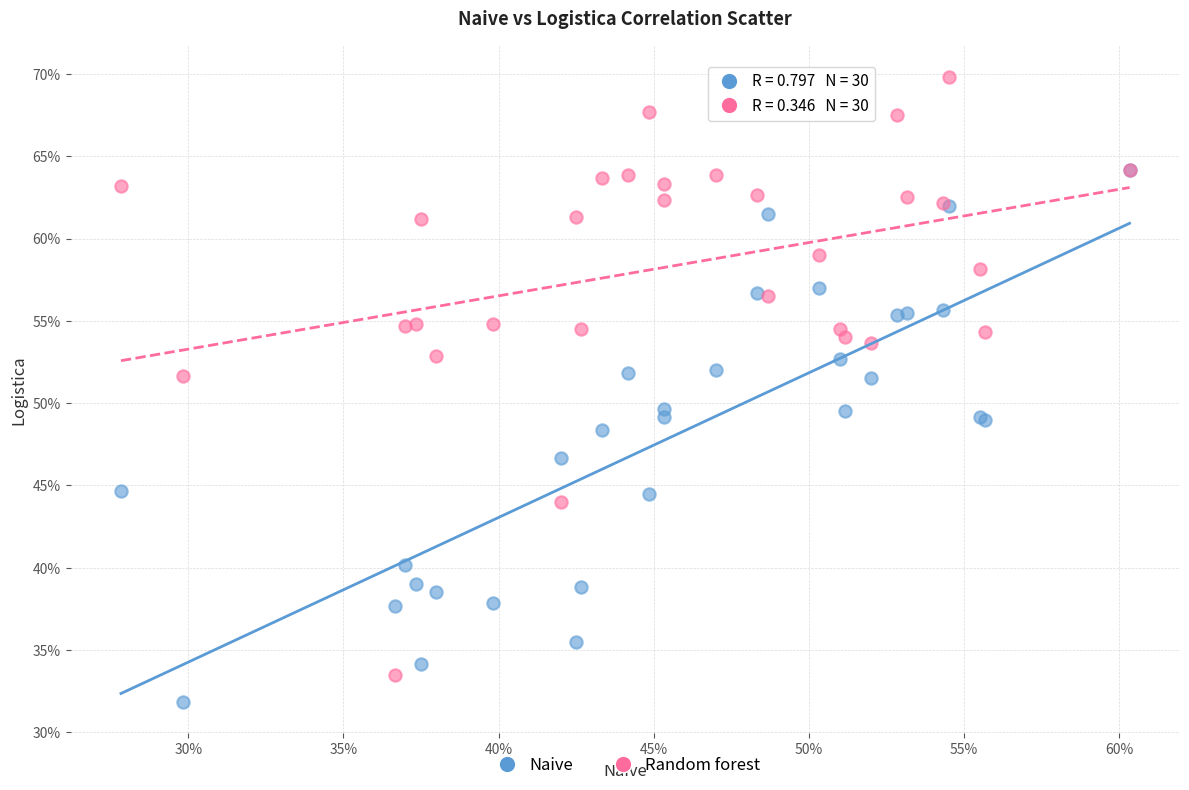

What are all the series names shown in the legend?

Naive, Random forest